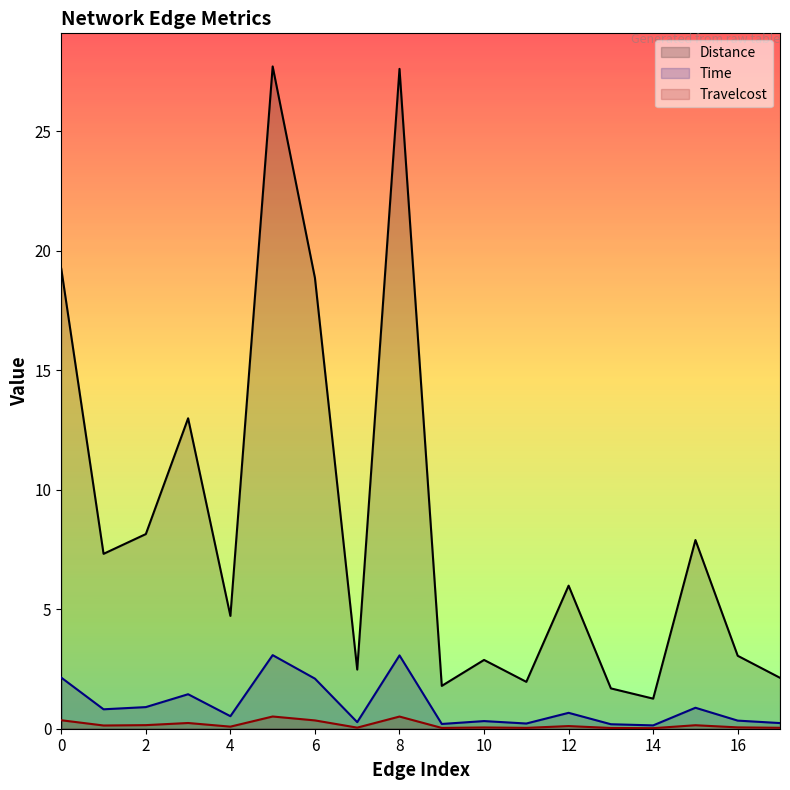

True or false: Travelcost and Distance intersect in this chart.

False